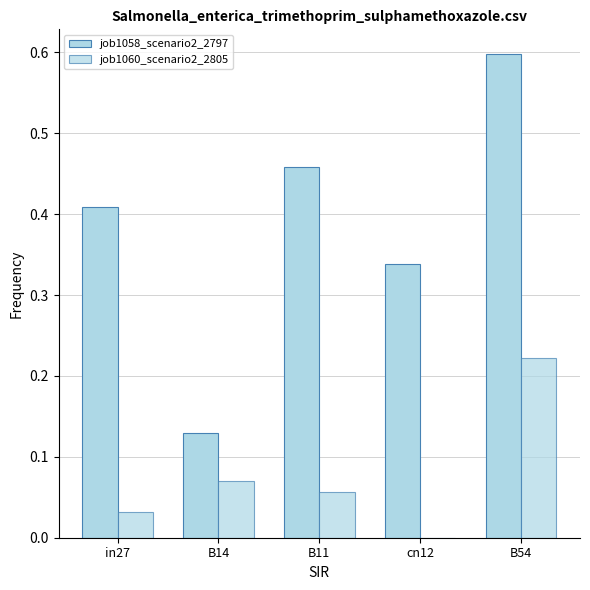

How many groups of bars are there?

5